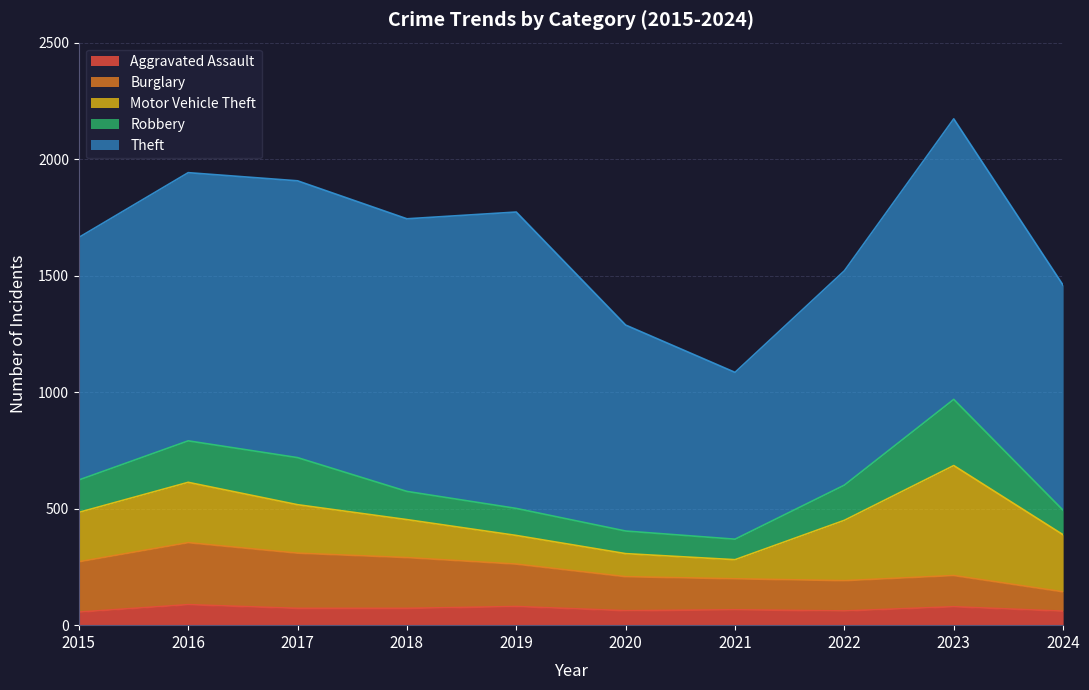

True or false: Theft and Motor Vehicle Theft intersect in this chart.

False